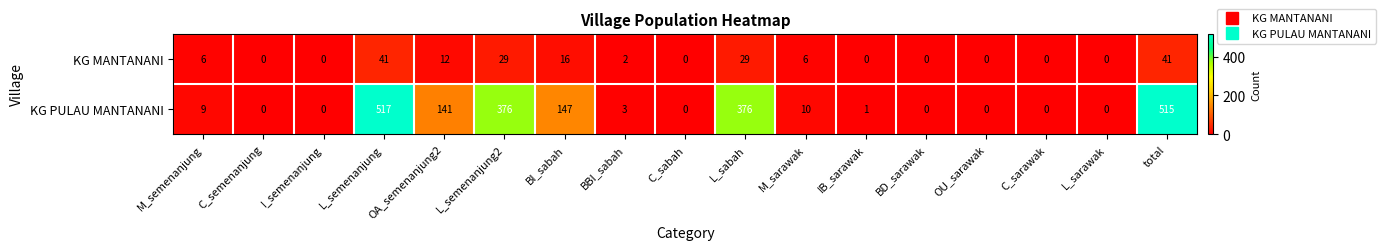

Which series has the largest total across all categories?

KG PULAU MANTANANI